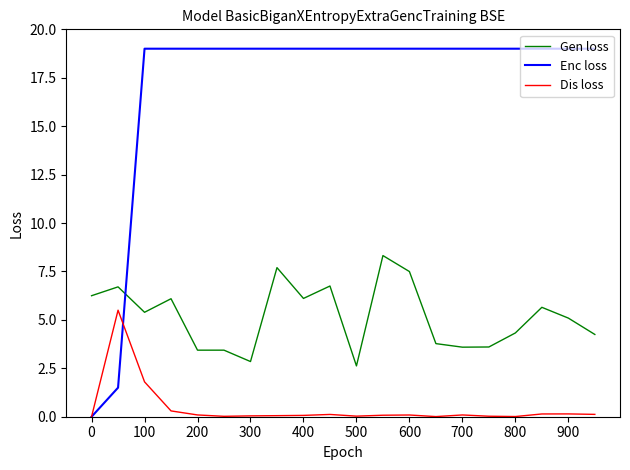

Which series has the largest total across all categories?

Enc loss